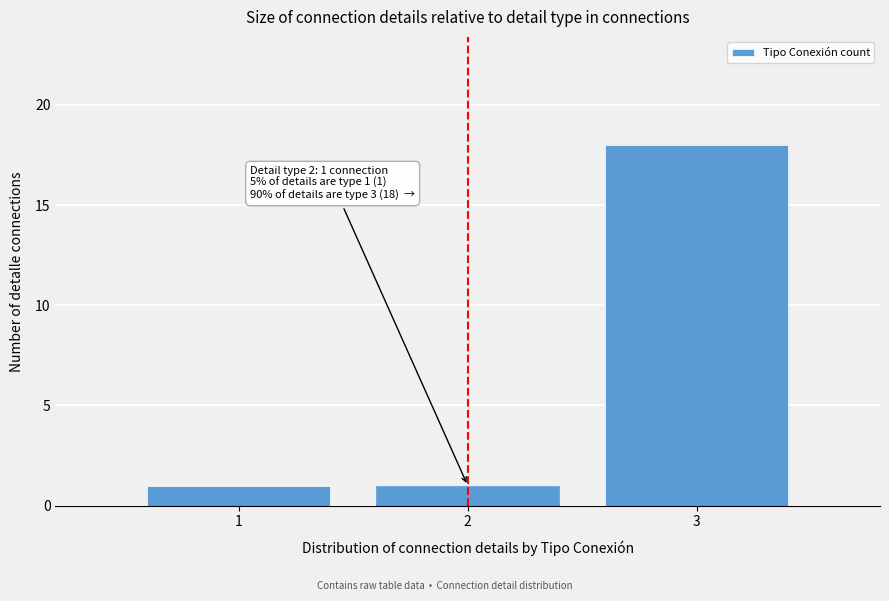

Which range on the x-axis has the tallest bar?

2.5 to 3.5